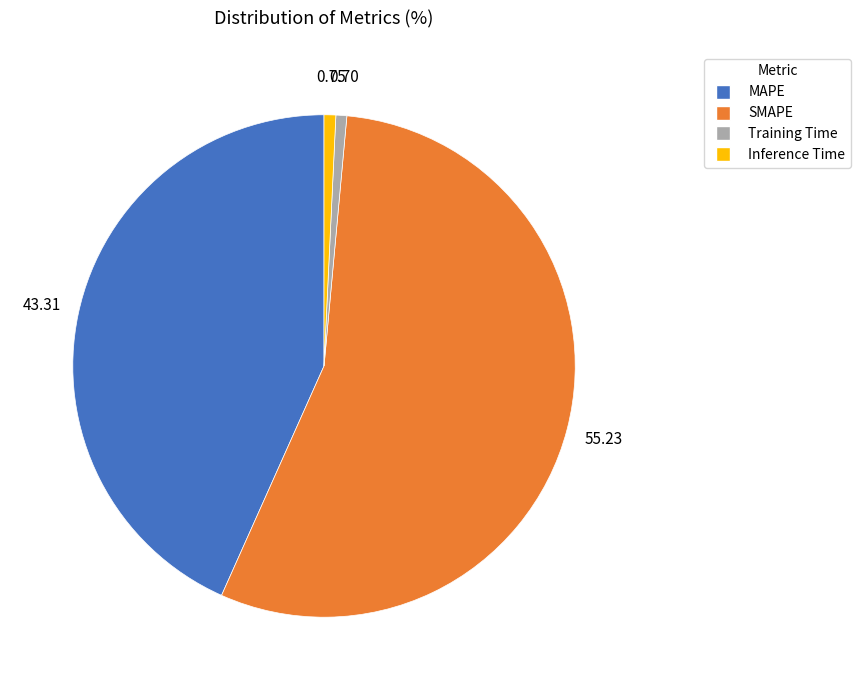

Is the sum of SMAPE and MAPE greater than half?

Yes